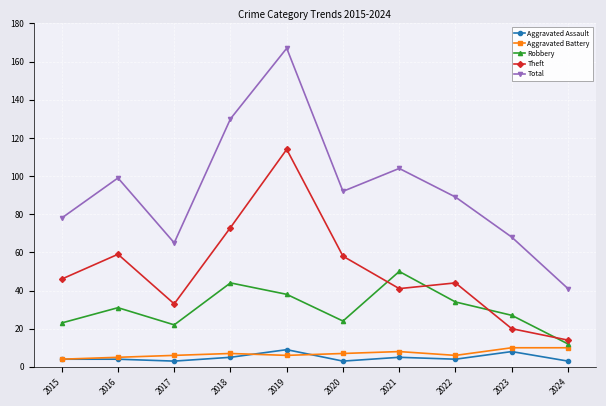

Reading left to right, list all the values displayed in this chart.

Aggravated Assault: 4	4	3	5	9	3	5	4	8	3
Aggravated Battery: 4	5	6	7	6	7	8	6	10	10
Robbery: 23	31	22	44	38	24	50	34	27	12
Theft: 46	59	33	73	114	58	41	44	20	14
Total: 78	99	65	130	167	92	104	89	68	41